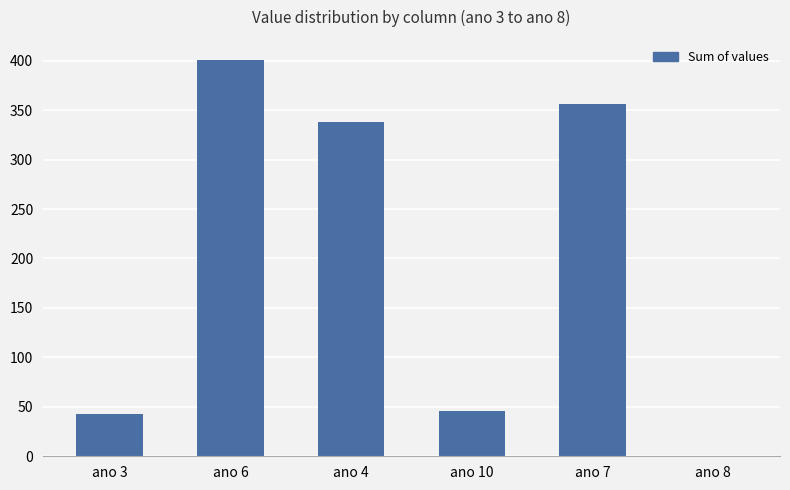

What is the sum of all values?

1184